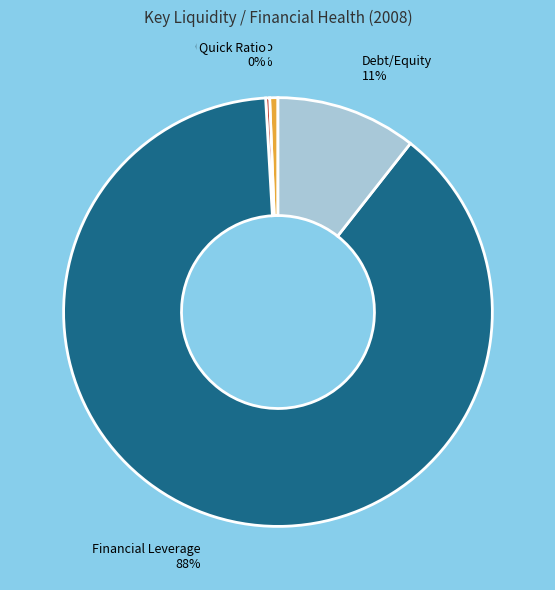

The Current Ratio slice represents 11% of the pie. True or false?

False